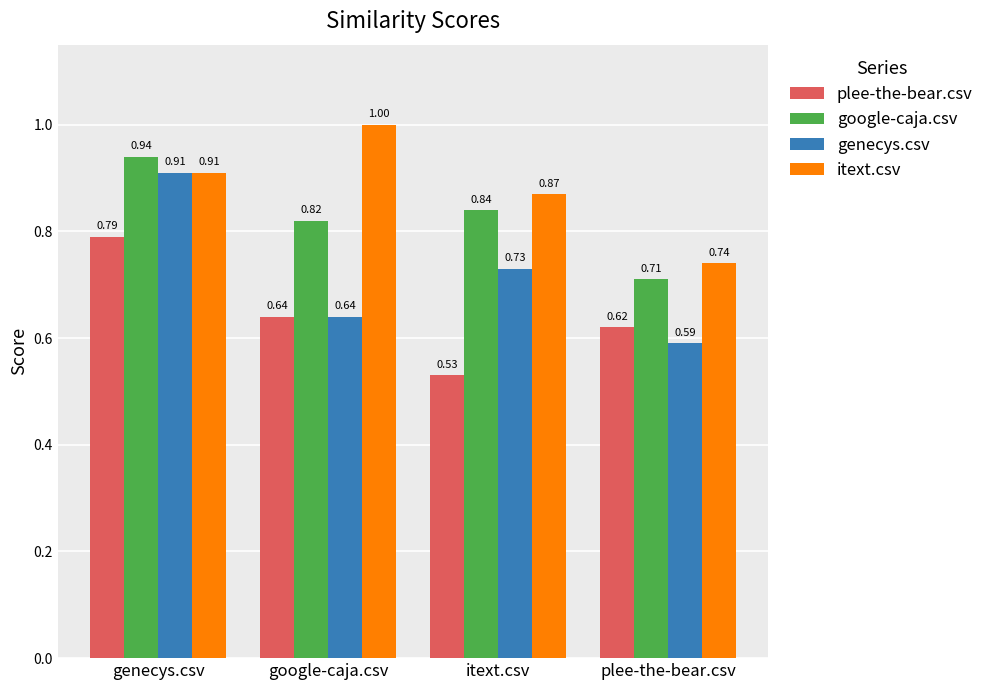

What position from the right is google-caja.csv?

3